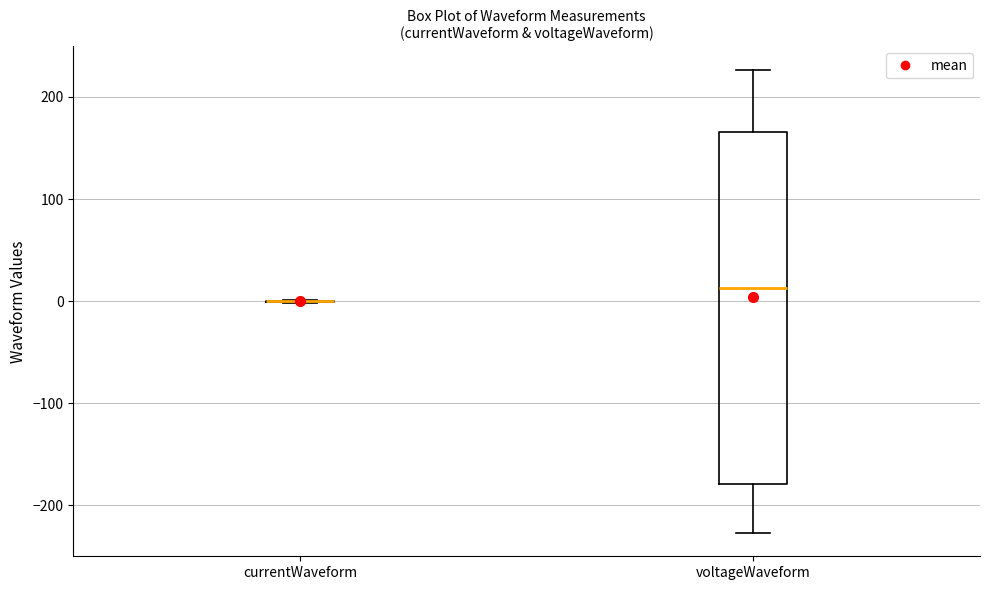

Where does the lower whisker of the box for voltageWaveform end on the y-axis? The values are not printed on the chart, so give them approximately, as read against the axis.

-230